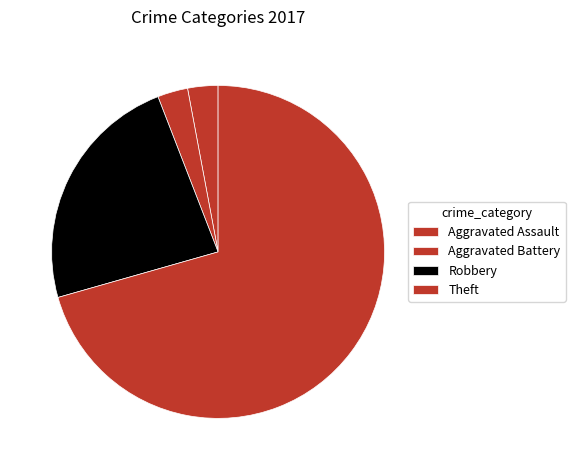

To the nearest percent, what is the difference between the Aggravated Assault and Robbery slice percentages?

21%